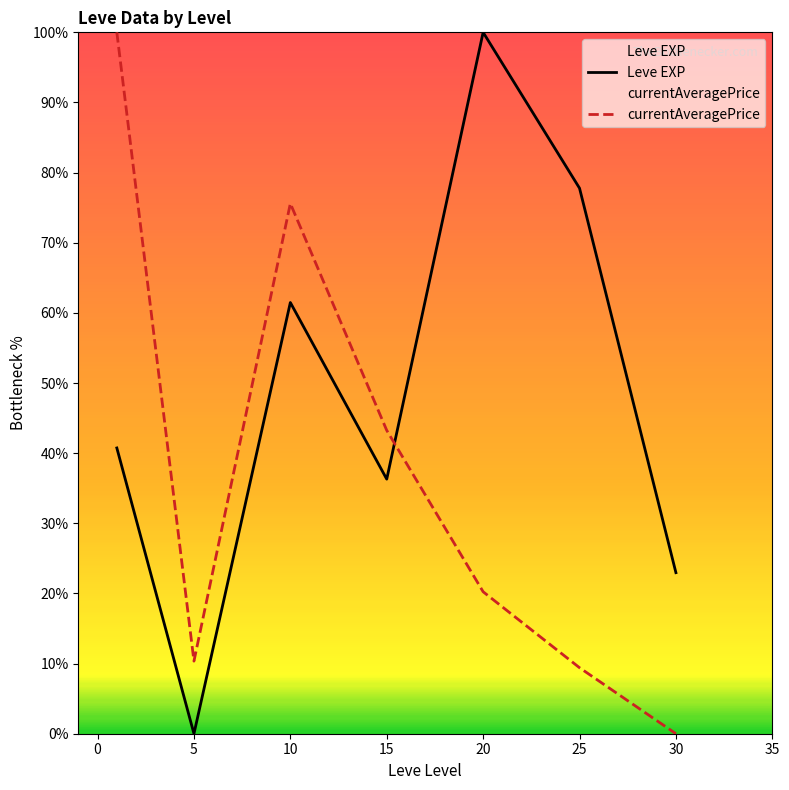

Is the value of Leve EXP at 20 greater than the value of currentAveragePrice at 5?

Yes